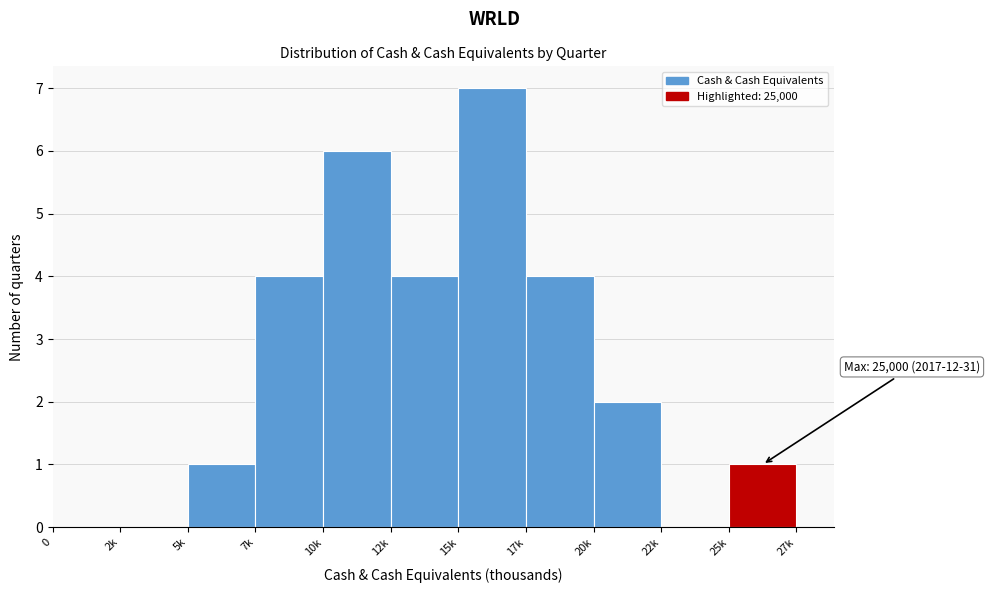

Reading left to right, transcribe all the data shown in this chart.

0=0	2k=0	5k=1	7k=4	10k=6	12k=4	15k=7	17k=4	20k=2	22k=0	25k=1